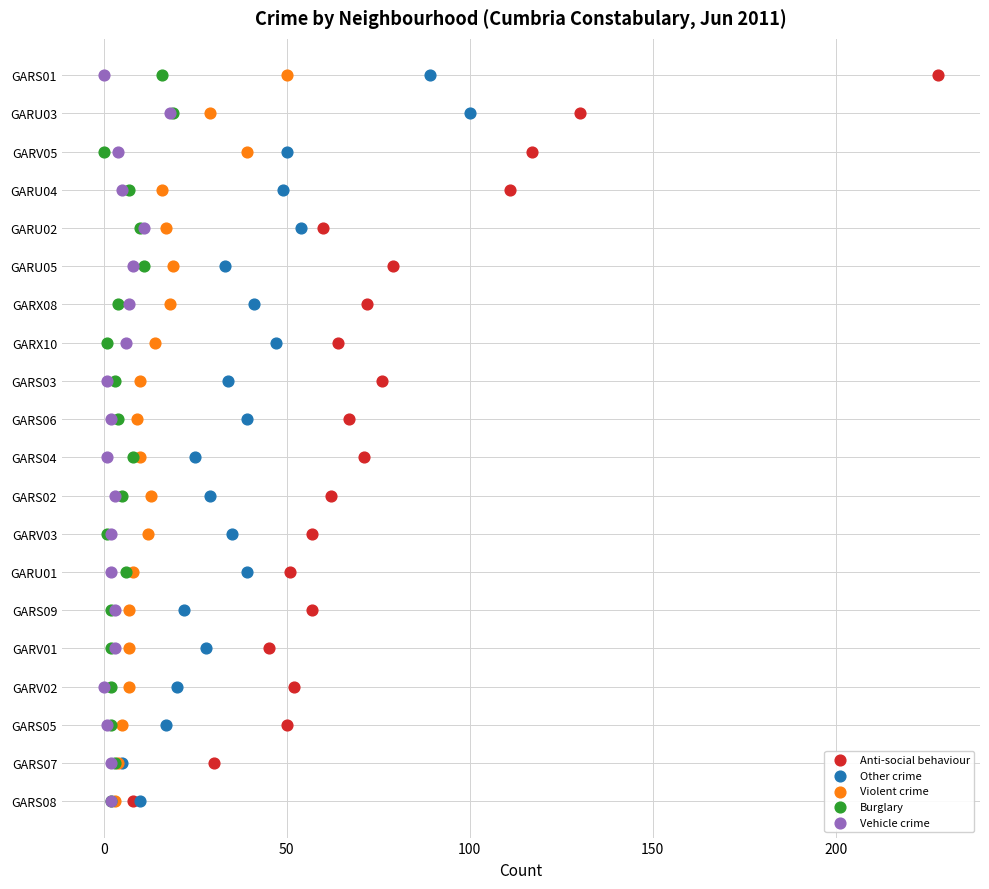

What are all the series names shown in the legend?

Anti-social behaviour, Other crime, Violent crime, Burglary, Vehicle crime